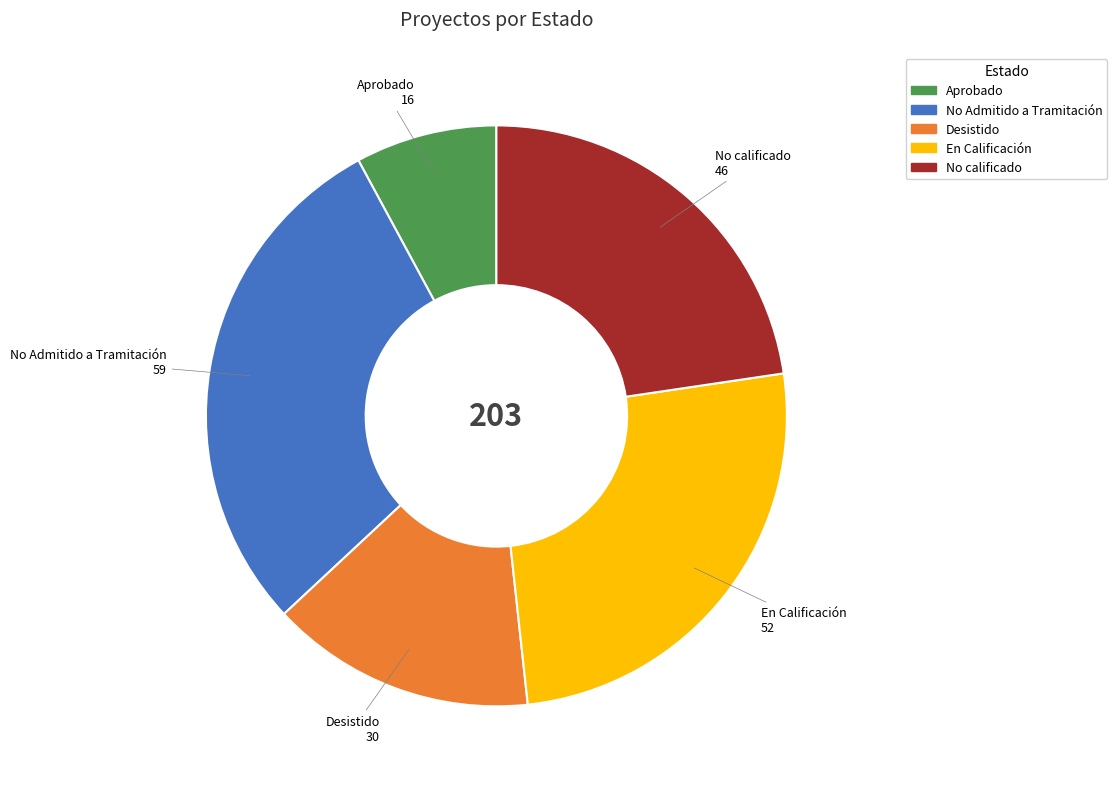

Rank the categories by value from highest to lowest.

No Admitido a Tramitación, En Calificación, No calificado, Desistido, Aprobado